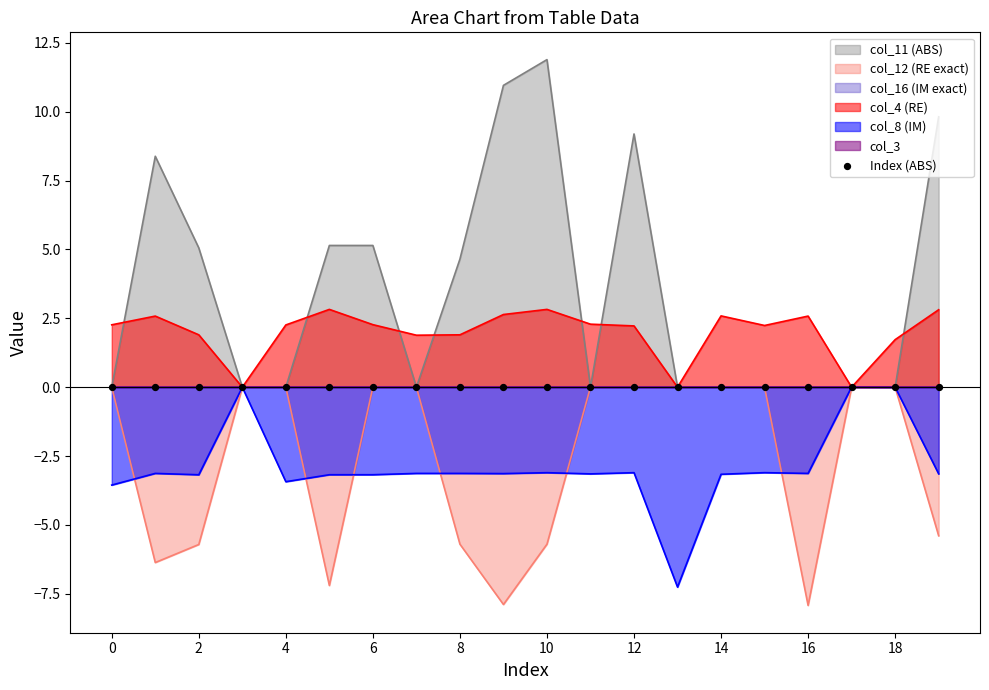

Which series has the largest total across all categories?

col_11